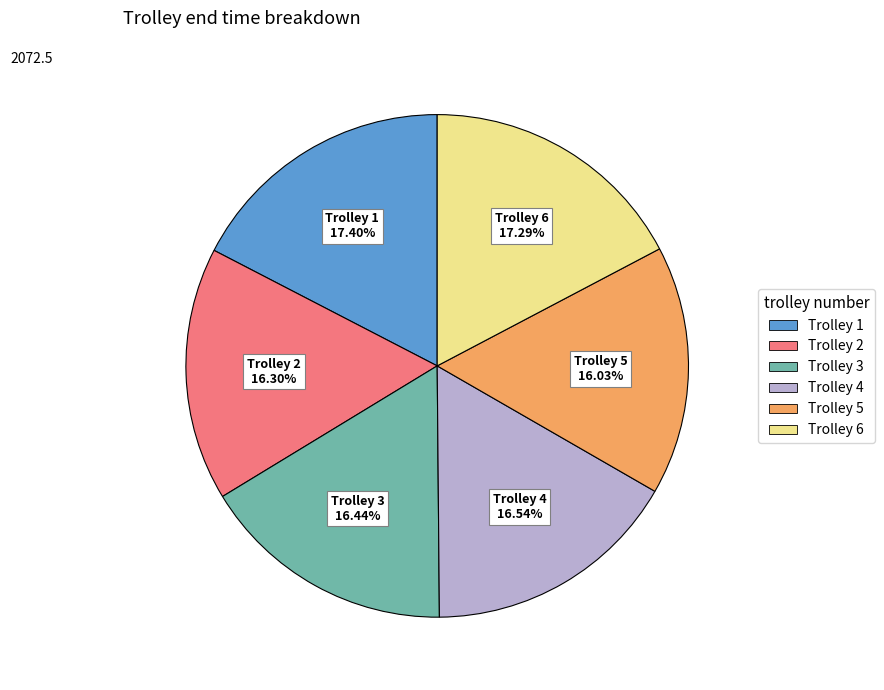

Is there any slice that represents more than half of the pie?

No